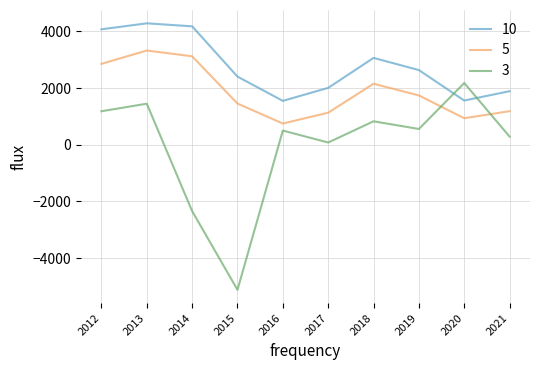

Which label corresponds to the smallest value in the chart?

2015